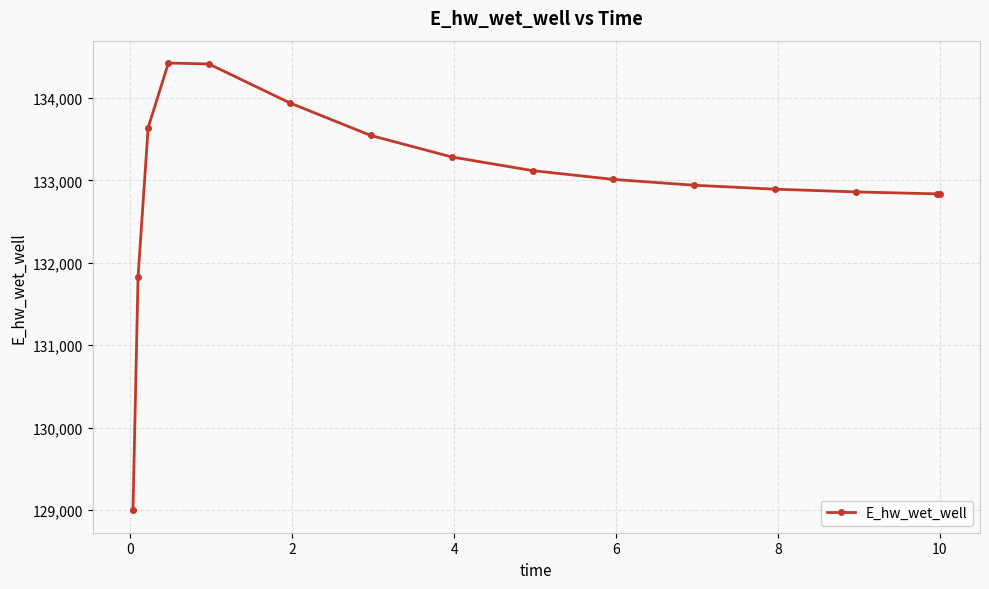

How many categories are shown in the chart?

15